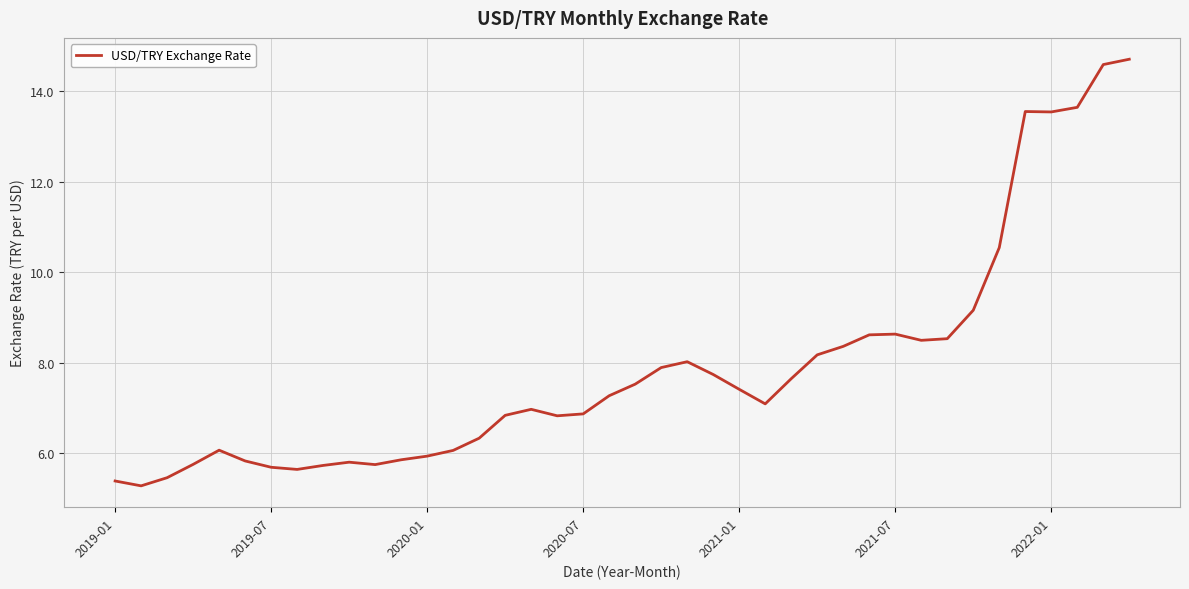

What is the difference between the maximum and minimum values?

9.4